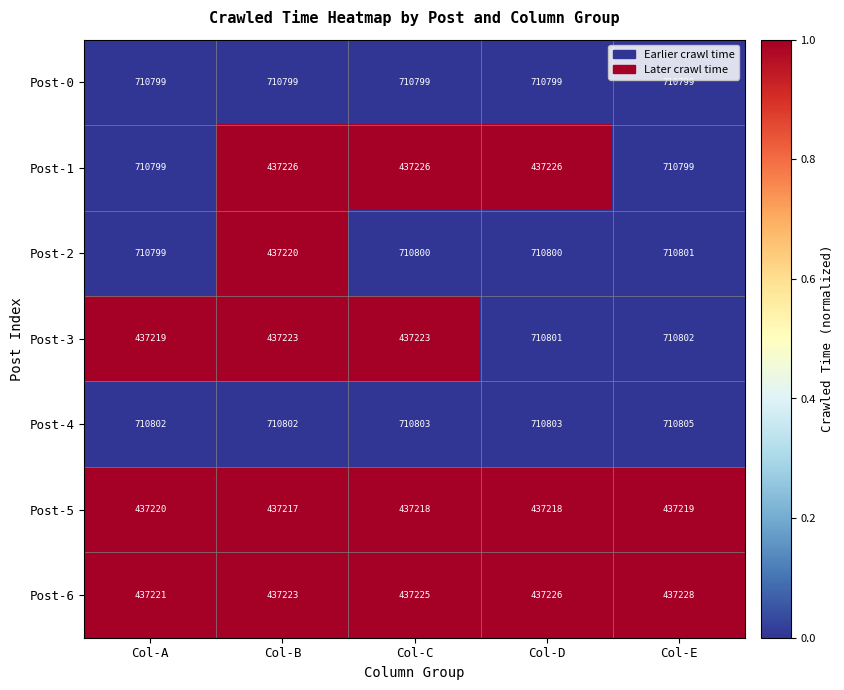

At which category is the sum across all series the highest?

Col-E